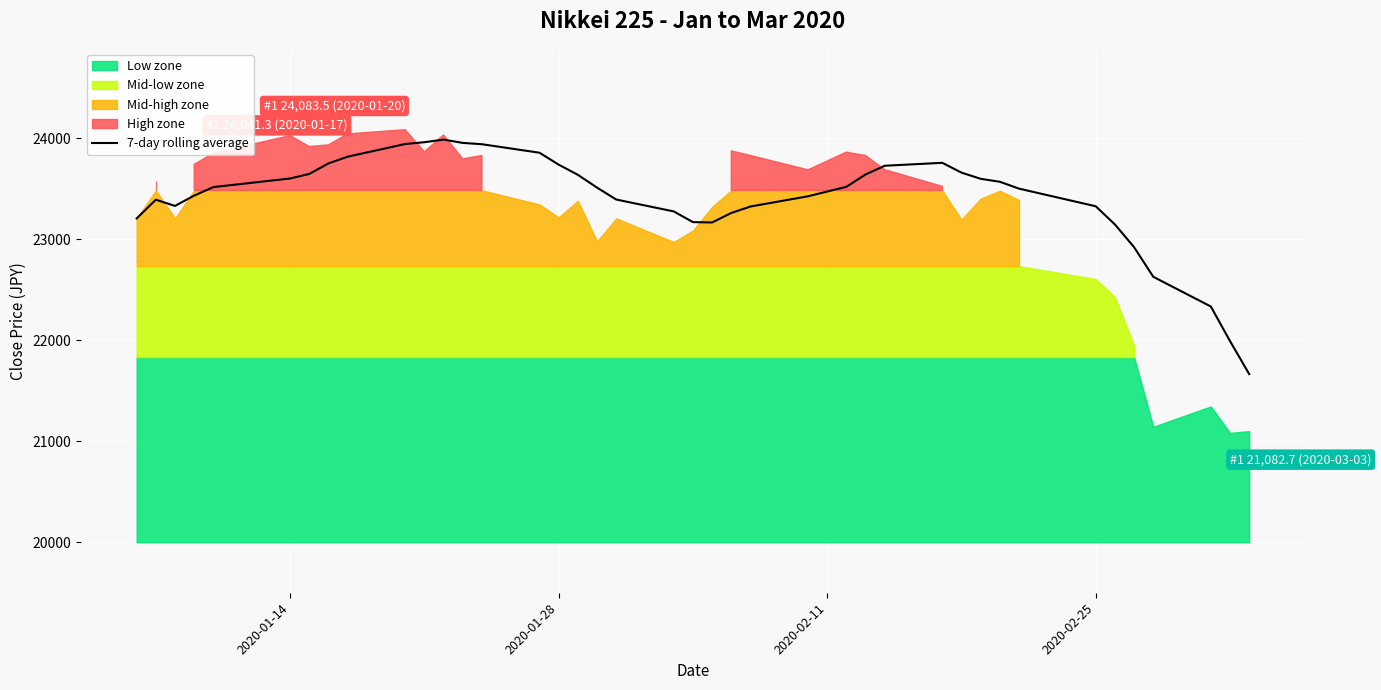

What is the lowest value of the 7-day rolling average series?

21664.2